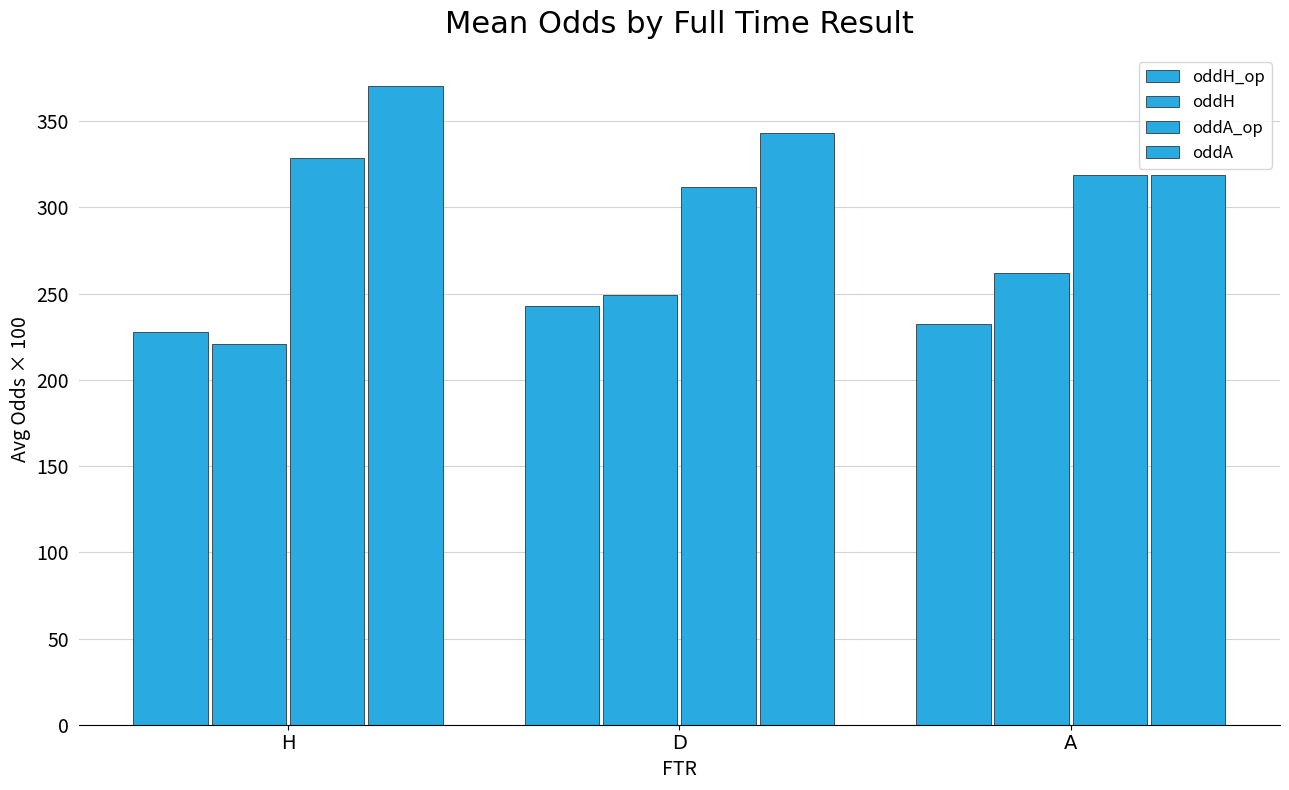

Which series has the widest spread of values?

oddA